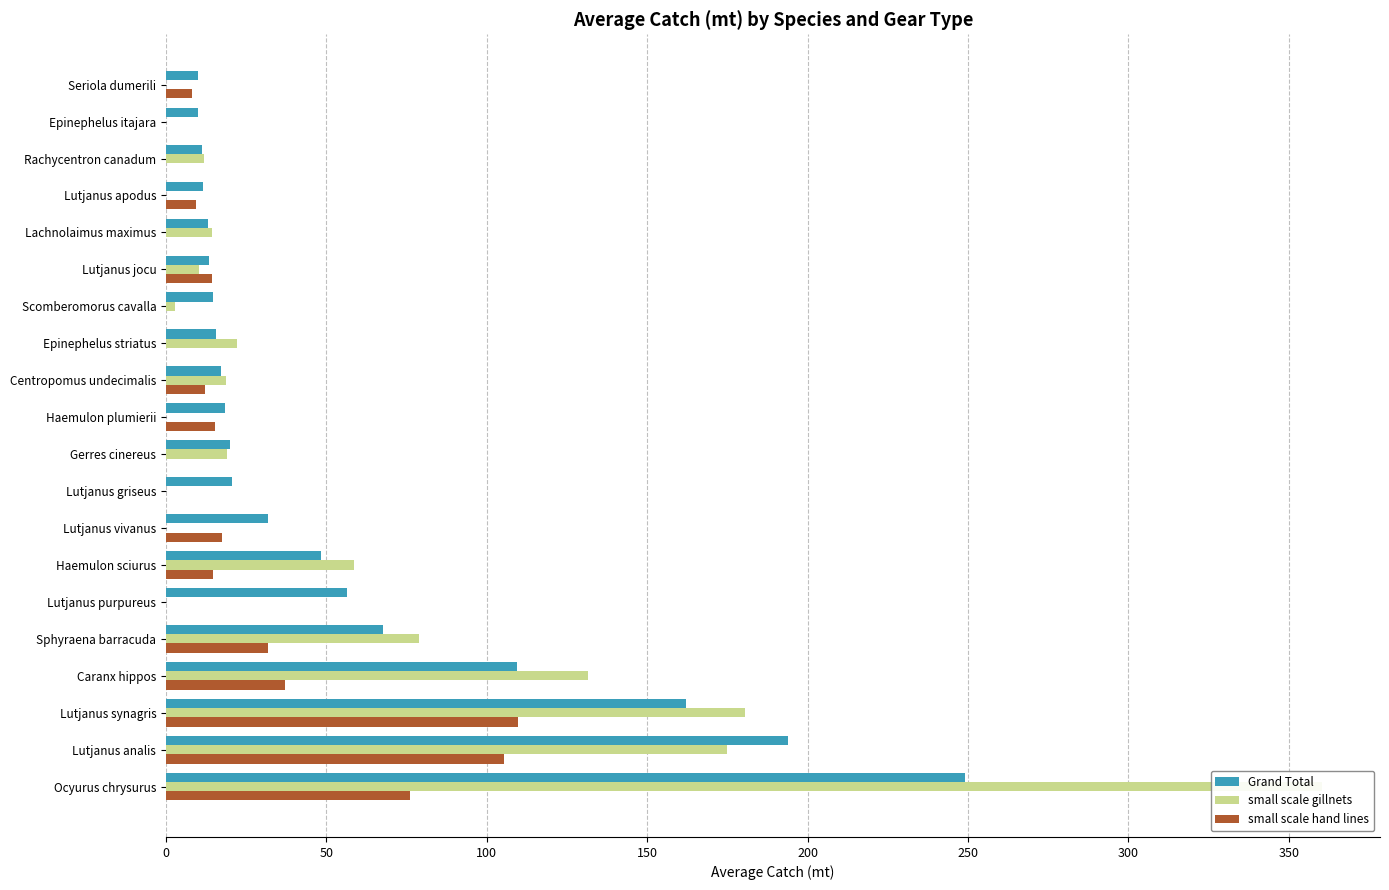

Does the chart contain any negative values?

No